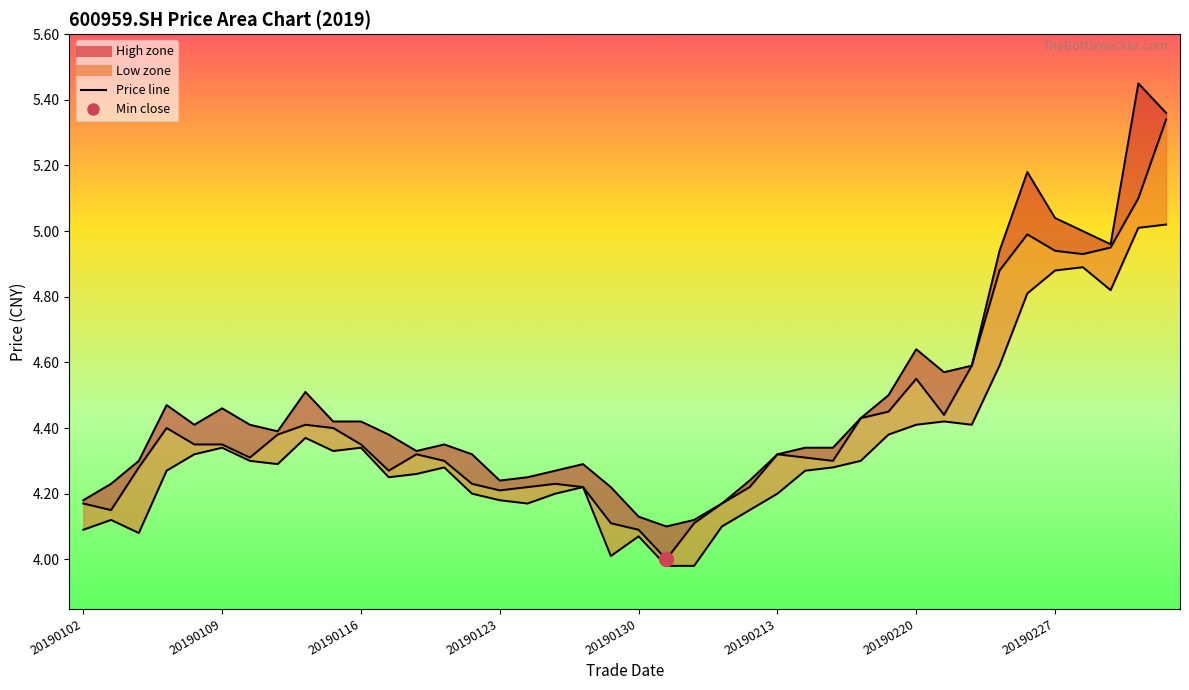

What is the total value across all series at 20190122?

12.8